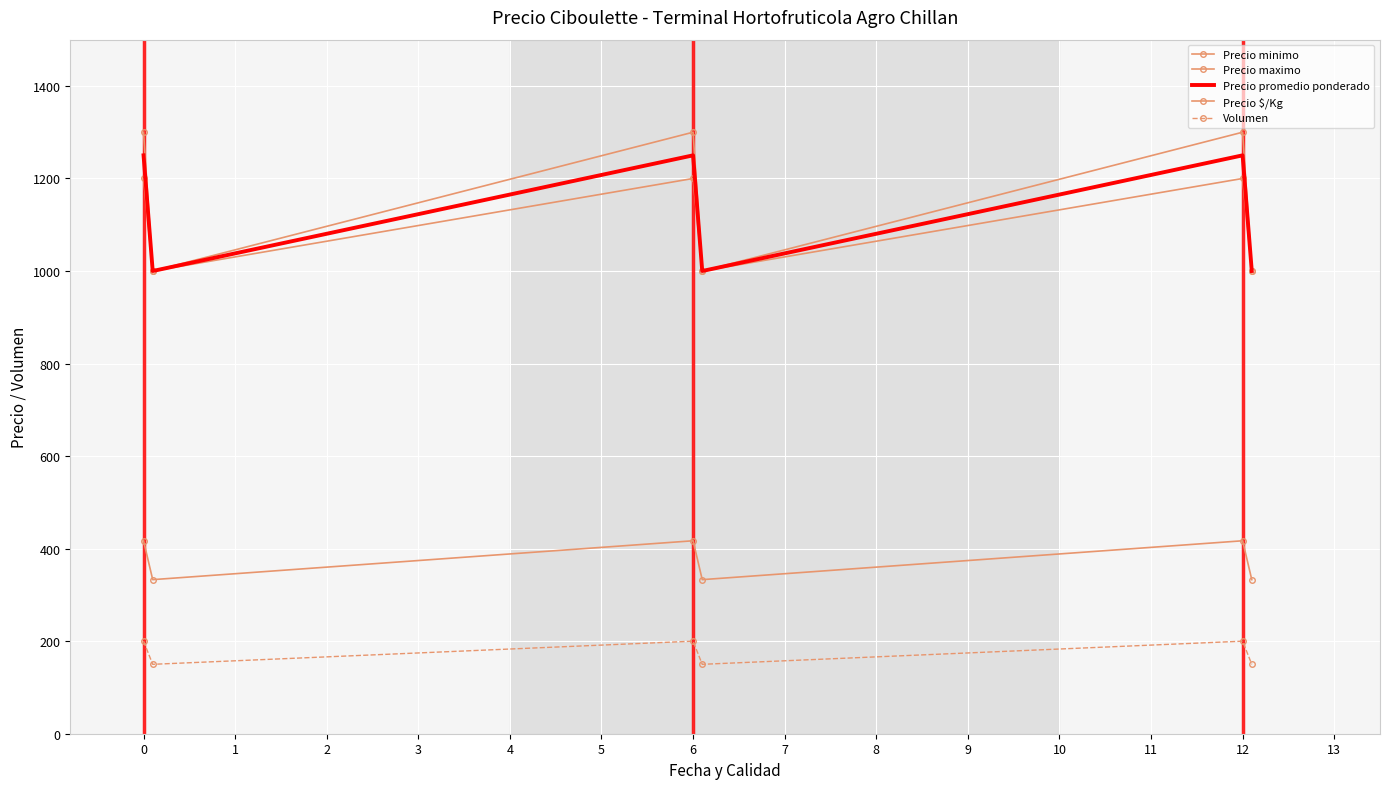

Reading left to right, transcribe all the data shown in this chart.

Precio minimo: 1200	1000	1200	1000	1200	1000
Precio maximo: 1300	1000	1300	1000	1300	1000
Precio promedio ponderado: 1250	1000	1250	1000	1250	1000
Precio $/Kg: 417	333	417	333	417	333
Volumen: 200	150	200	150	200	150